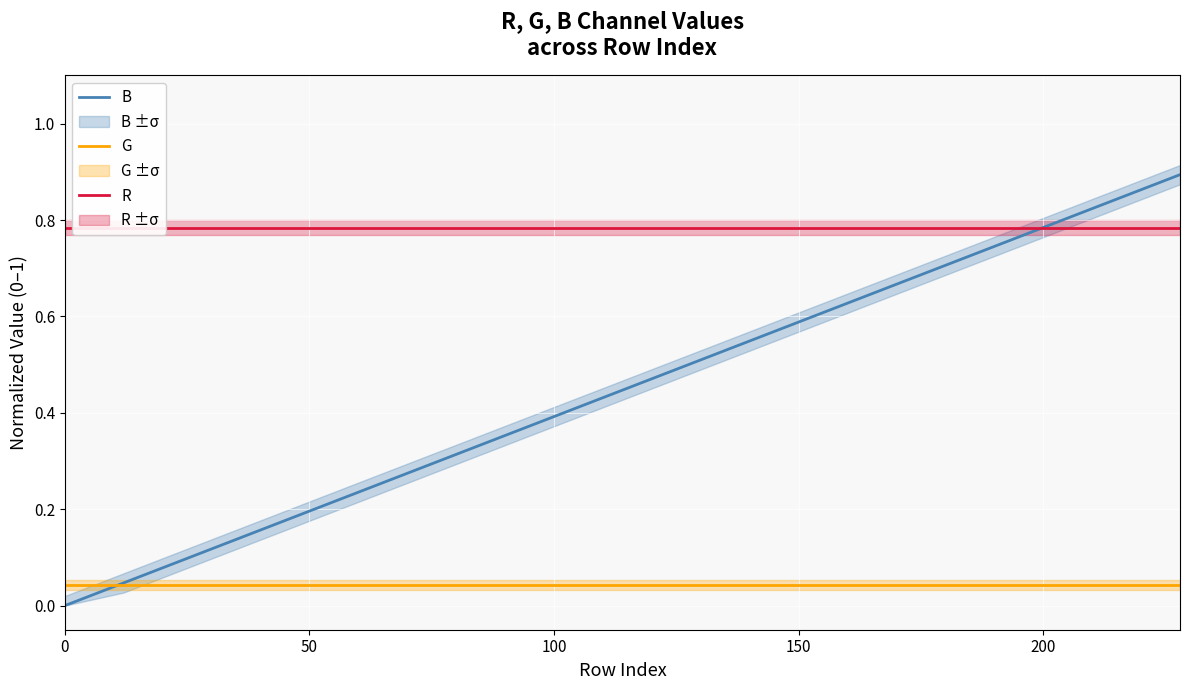

Rank the series by their maximum value, from highest to lowest.

B, R, G